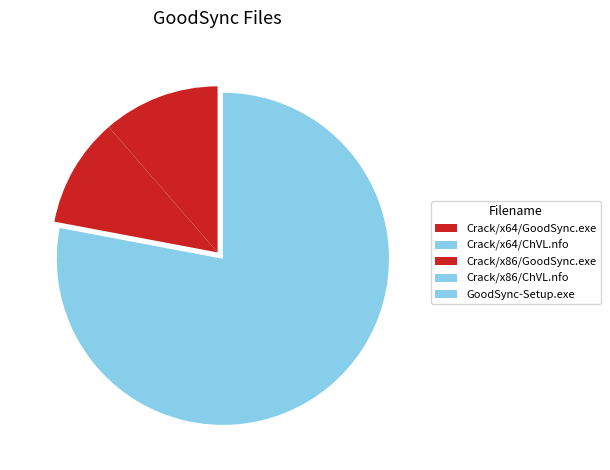

What percentage is NOT represented by Crack/x86/ChVL.nfo?

100.0%